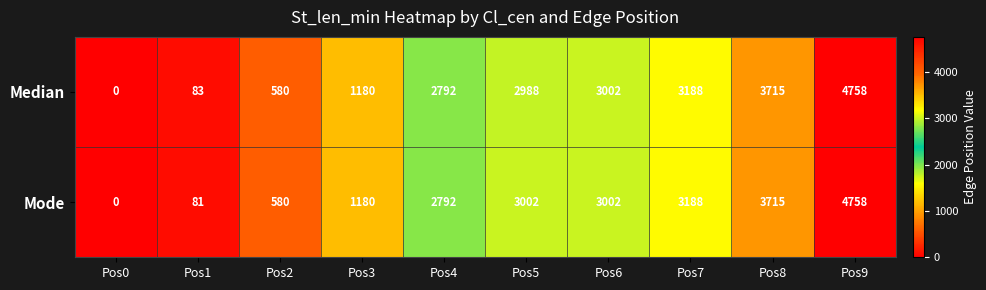

What is the maximum value shown in the chart?

4758